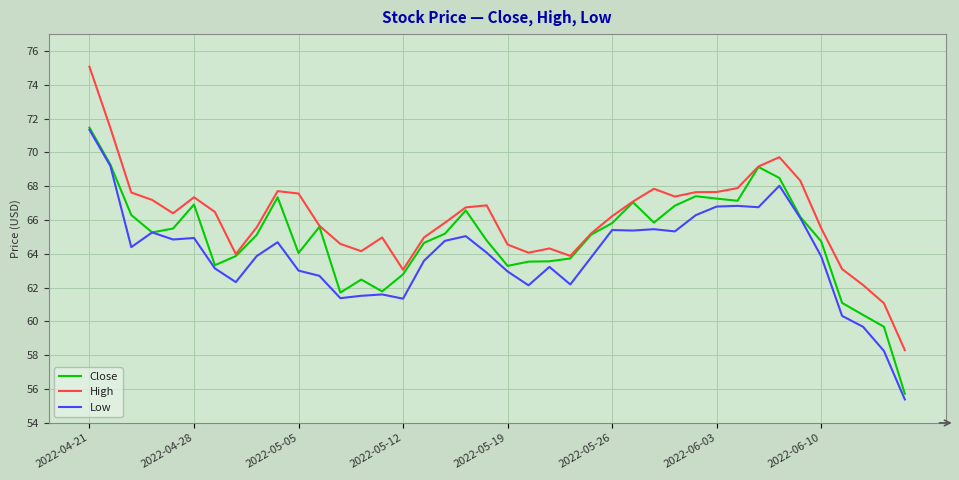

What is the minimum value shown in the chart?

55.4